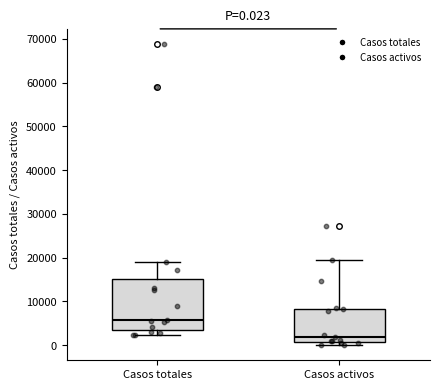

Which box's median line is the lowest?

Casos activos